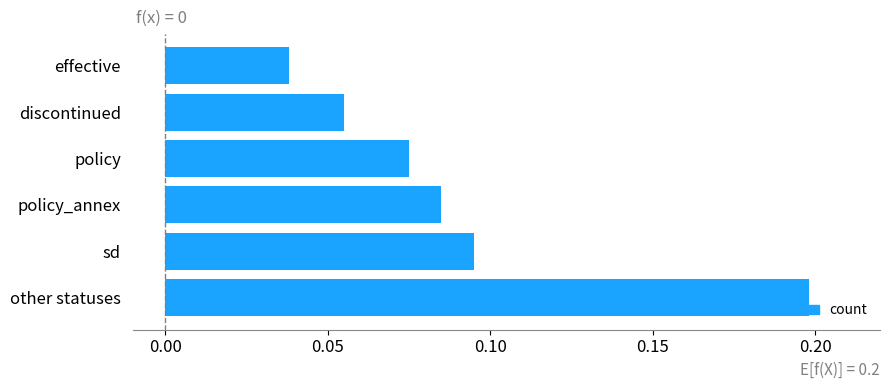

True or false: the data shows 0.3 at other statuses.

False